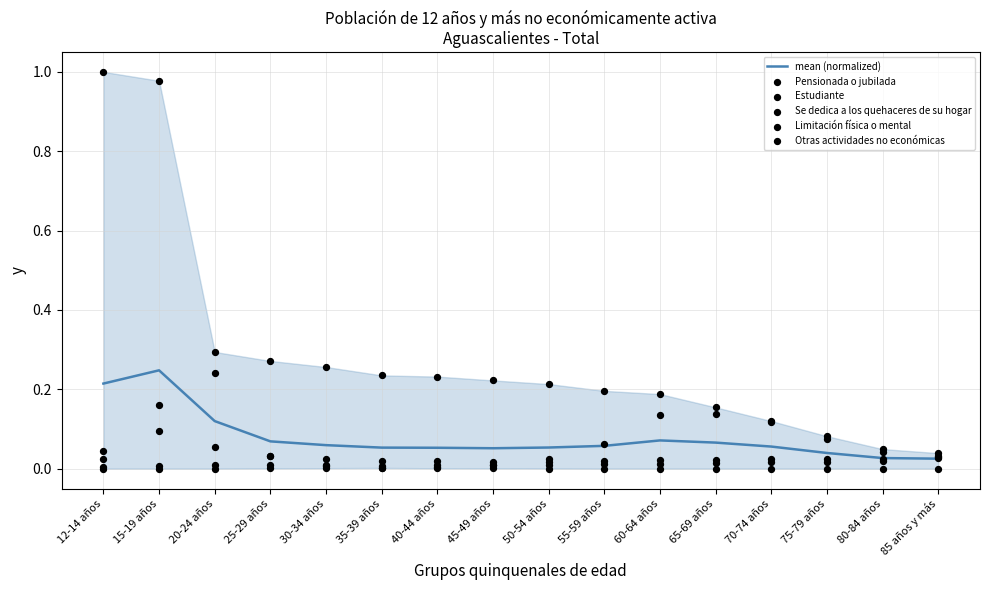

Which series reaches the minimum Y coordinate?

Estudiante